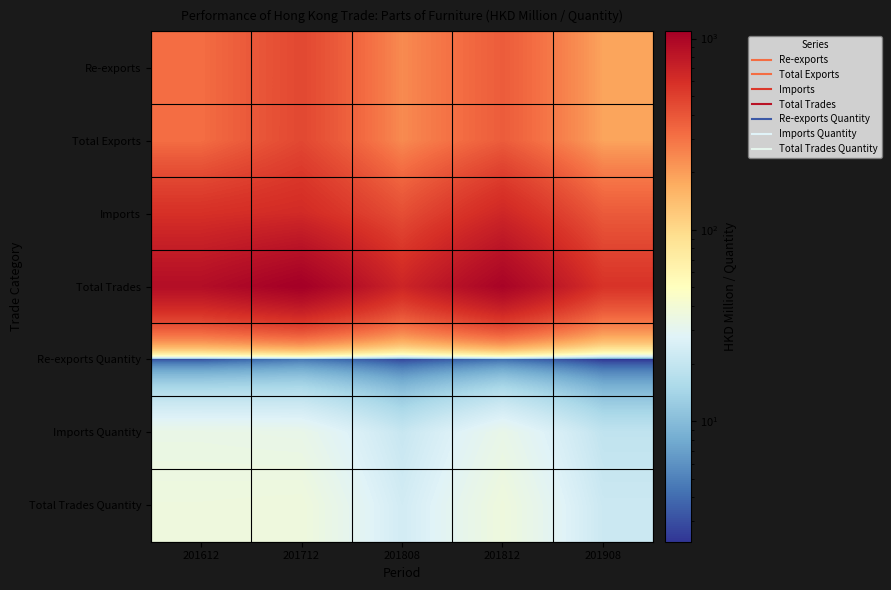

Reading left to right, extract all data points from this chart.

Re-exports: 201612=315.2	201712=459.3	201808=239.0	201812=374.2	201908=187.1
Total Exports: 201612=315.2	201712=459.3	201808=239.0	201812=374.2	201908=187.1
Imports: 201612=587.2	201712=631.3	201808=429.7	201812=655.0	201908=380.3
Total Trades: 201612=902.4	201712=1090.6	201808=668.7	201812=1029.3	201908=567.4
Re-exports Quantity: 201612=3.1	201712=4.4	201808=2.7	201812=4.0	201908=2.3
Imports Quantity: 201612=33.2	201712=32.4	201808=20.7	201812=32.5	201908=19.2
Total Trades Quantity: 201612=36.3	201712=36.8	201808=23.4	201812=36.5	201908=21.5